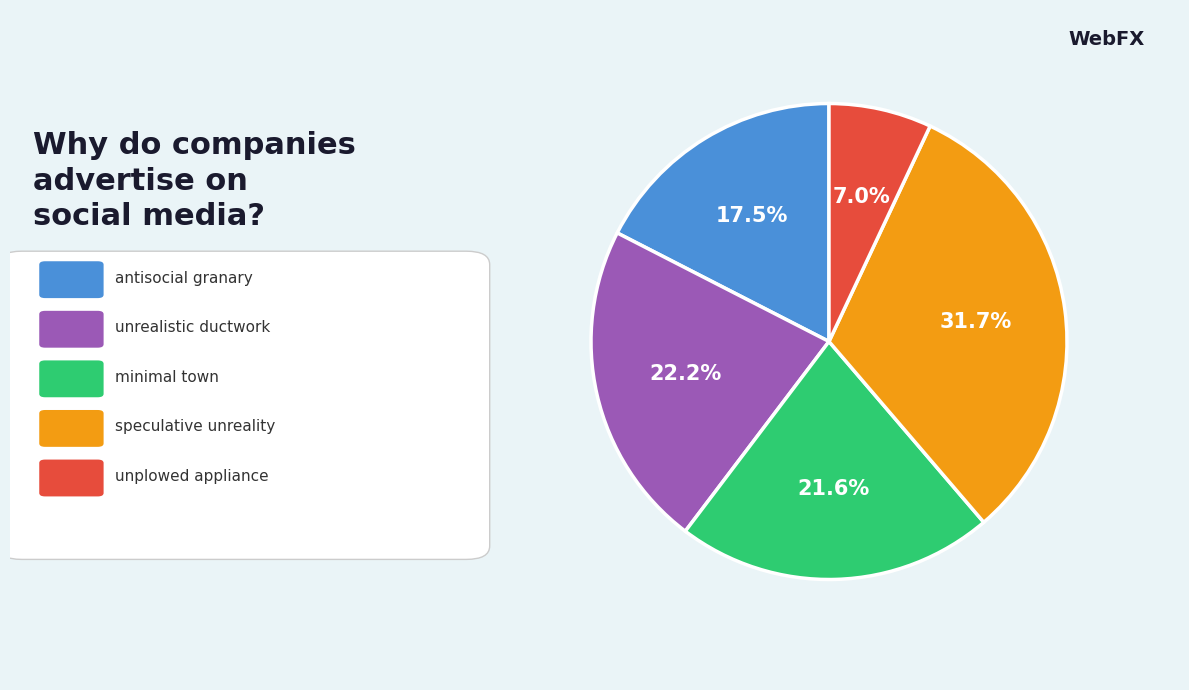

Is there a majority slice in this chart?

No